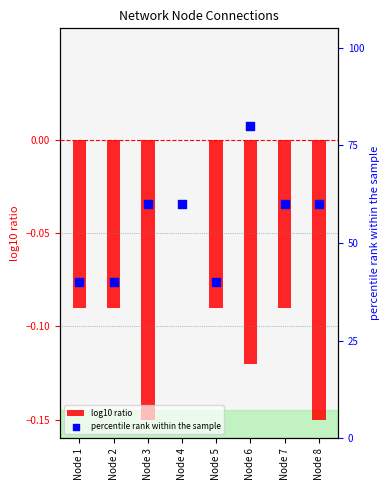

Which series reaches the minimum Y coordinate?

log10 ratio